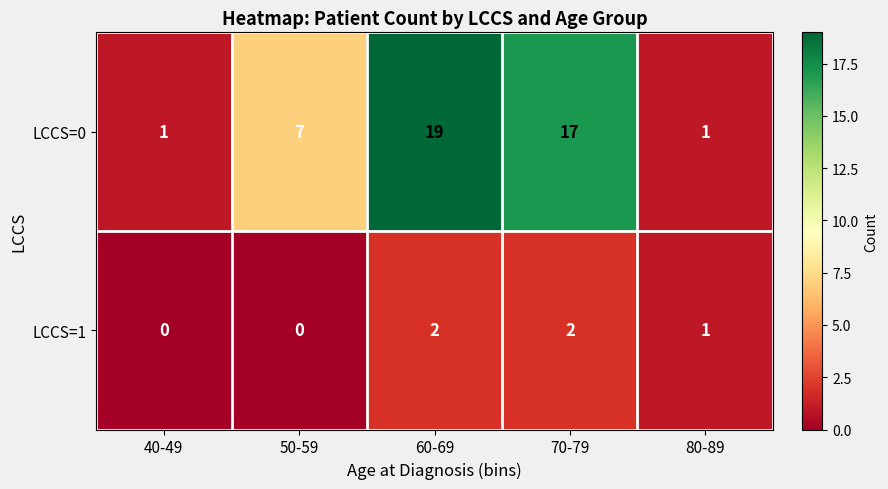

Reading left to right, transcribe all the data shown in this chart.

LCCS=0: 1	7	19	17	1
LCCS=1: 0	0	2	2	1